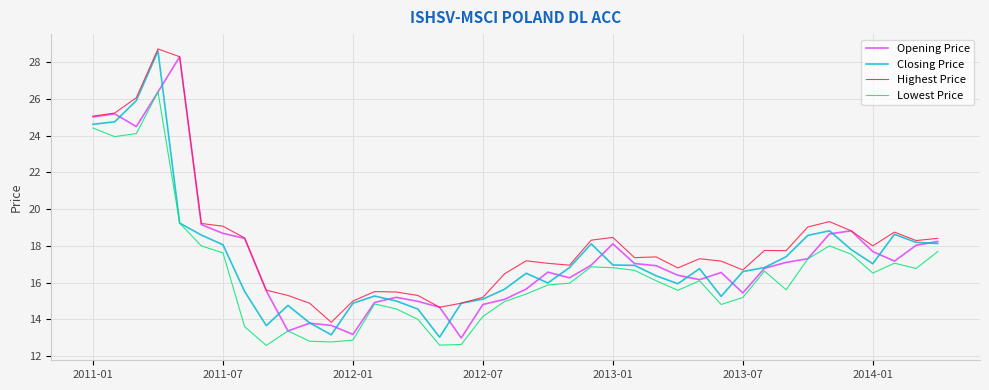

True or false: Opening Price has more than 2 interior local peaks.

True